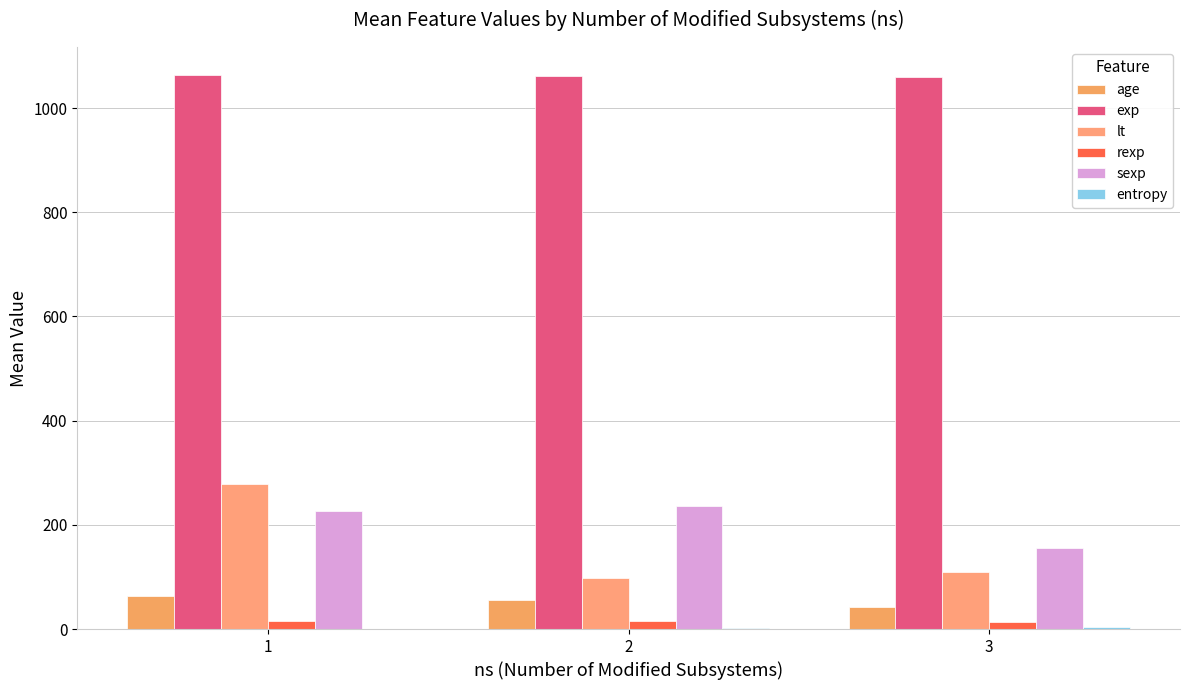

Where does the entropy series first go above 1?

2